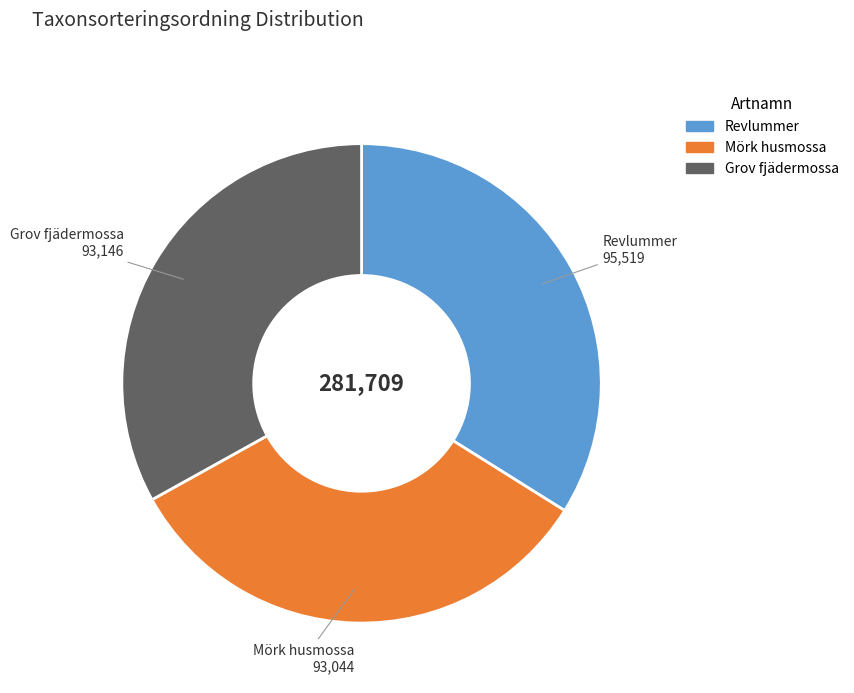

The Revlummer slice represents 34% of the pie. True or false?

True